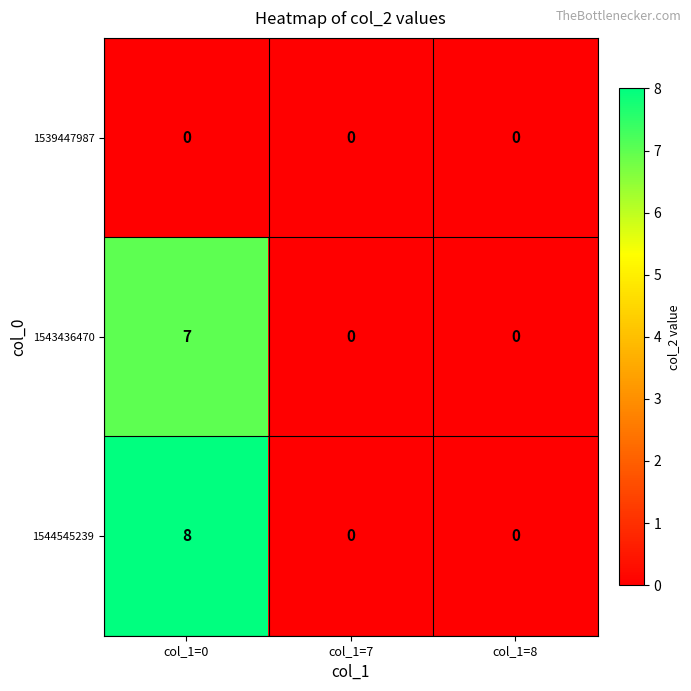

Reading right to left, what are all the values shown in this chart?

1539447987: col_1=8=0	col_1=7=0	col_1=0=0
1543436470: col_1=8=0	col_1=7=0	col_1=0=7
1544545239: col_1=8=0	col_1=7=0	col_1=0=8